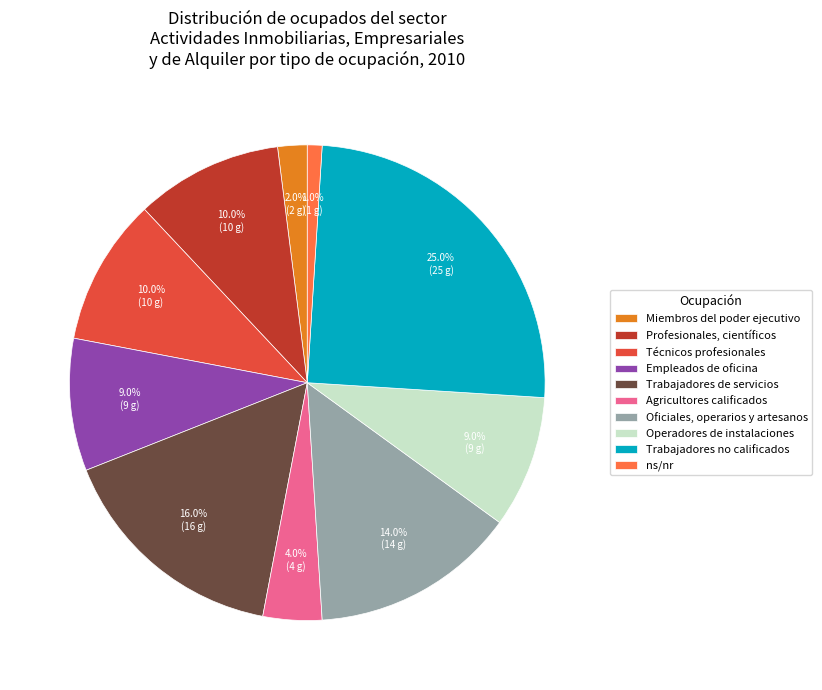

To the nearest percent, what is the average slice percentage?

10%